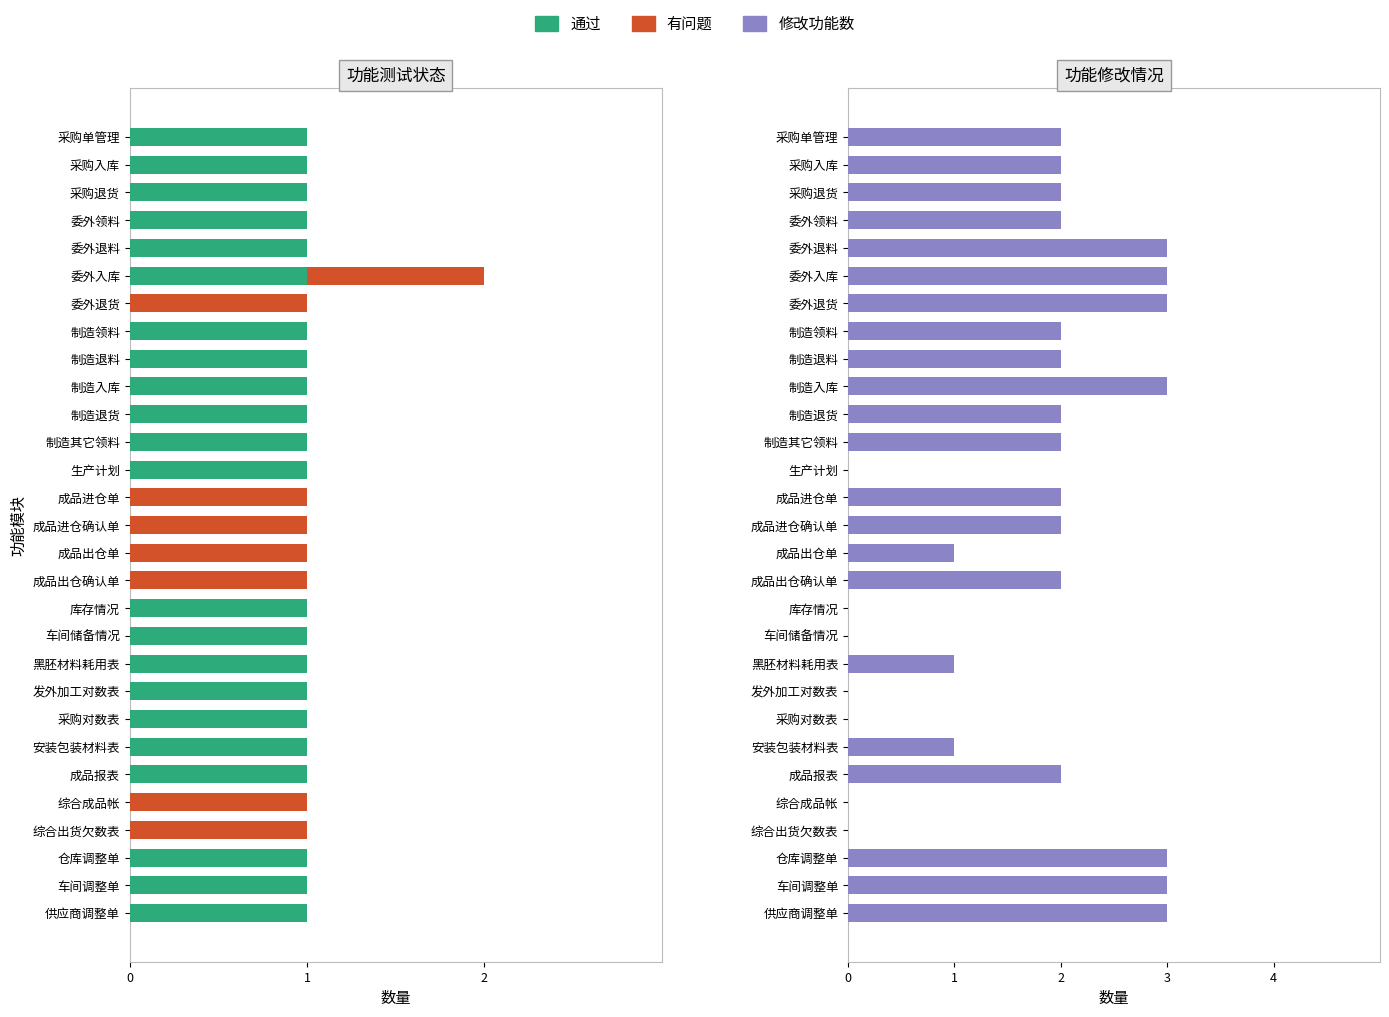

Reading left to right, transcribe all the data shown in this chart.

通过: 1	1	1	1	1	1	0	1	1	1	1	1	1	0	0	0	0	1	1	1	1	1	1	1	0	0	1	1	1
有问题: 0	0	0	0	0	1	1	0	0	0	0	0	0	1	1	1	1	0	0	0	0	0	0	0	1	1	0	0	0
修改功能数: 2	2	2	2	3	3	3	2	2	3	2	2	0	2	2	1	2	0	0	1	0	0	1	2	0	0	3	3	3